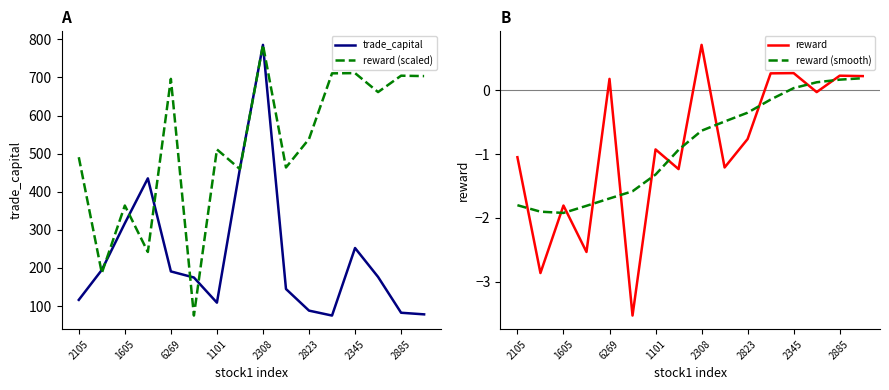

What is the difference between the maximum and second lowest values in the reward (smooth) series?

2.1